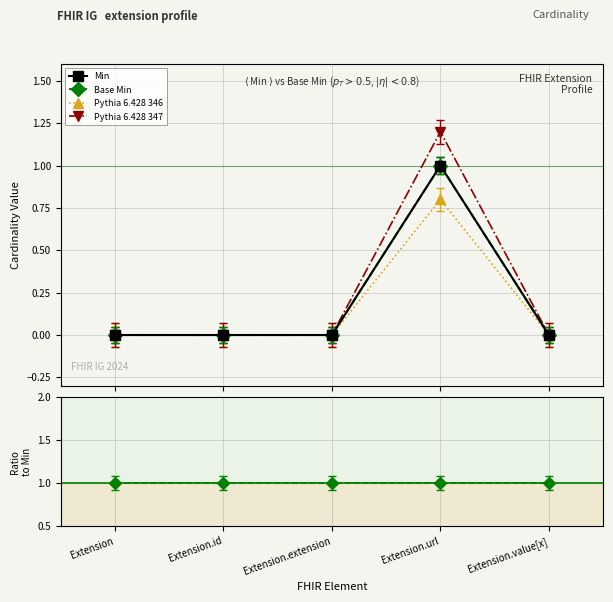

Reading left to right, extract all data points from this chart.

Min: Extension=0.0	Extension.id=0.0	Extension.extension=0.0	Extension.url=1.0	Extension.value[x]=0.0
Base Min: Extension=0.0	Extension.id=0.0	Extension.extension=0.0	Extension.url=1.0	Extension.value[x]=0.0
Pythia 6.428 346: Extension=0.0	Extension.id=0.0	Extension.extension=0.0	Extension.url=0.8	Extension.value[x]=0.0
Pythia 6.428 347: Extension=0.0	Extension.id=0.0	Extension.extension=0.0	Extension.url=1.2	Extension.value[x]=0.0
Ratio to Min: Extension=1.0	Extension.id=1.0	Extension.extension=1.0	Extension.url=1.0	Extension.value[x]=1.0